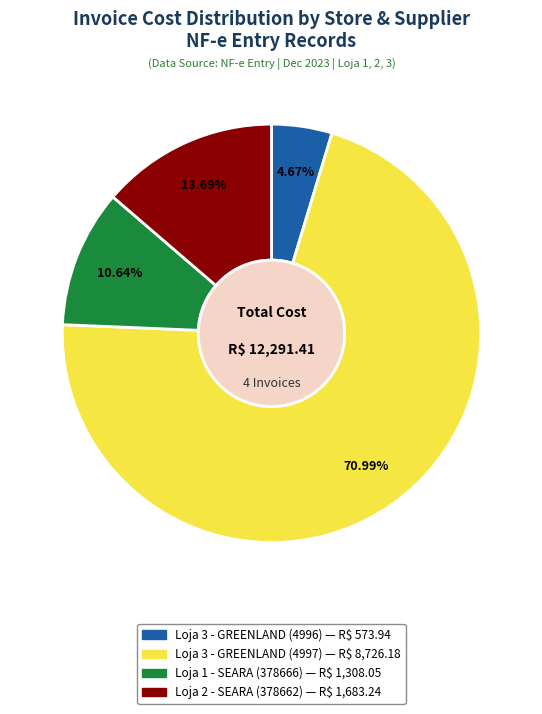

Which slice represents more than half of the pie?

Loja 3 - GREENLAND (4997)